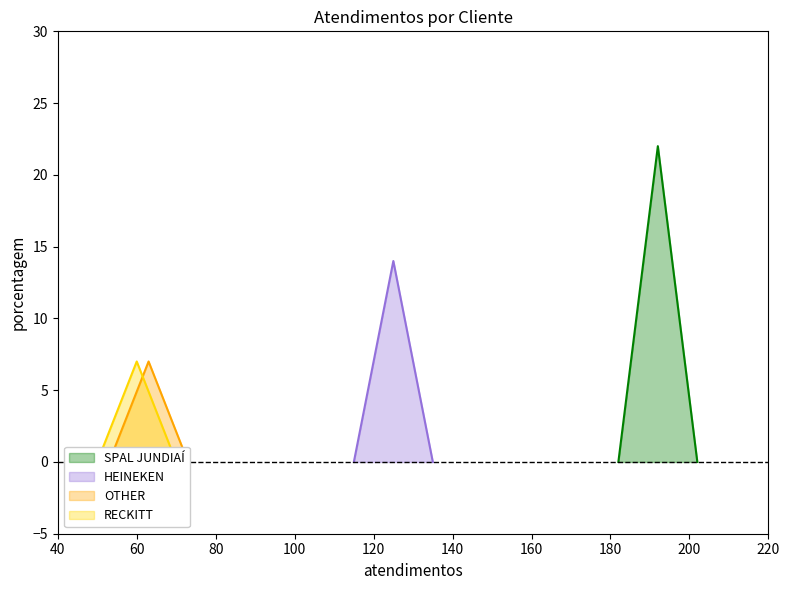

Rank the categories by value from lowest to highest.

OTHER, RECKITT, HEINEKEN, SPAL JUNDIAÍ